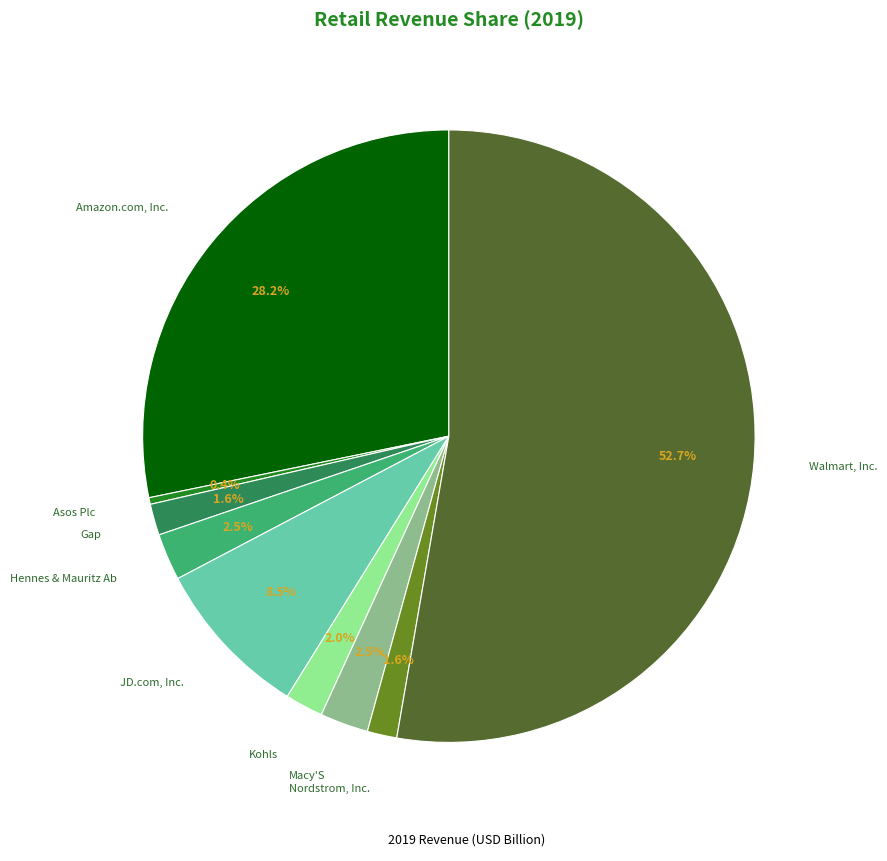

Is there any slice that represents more than half of the pie?

Yes